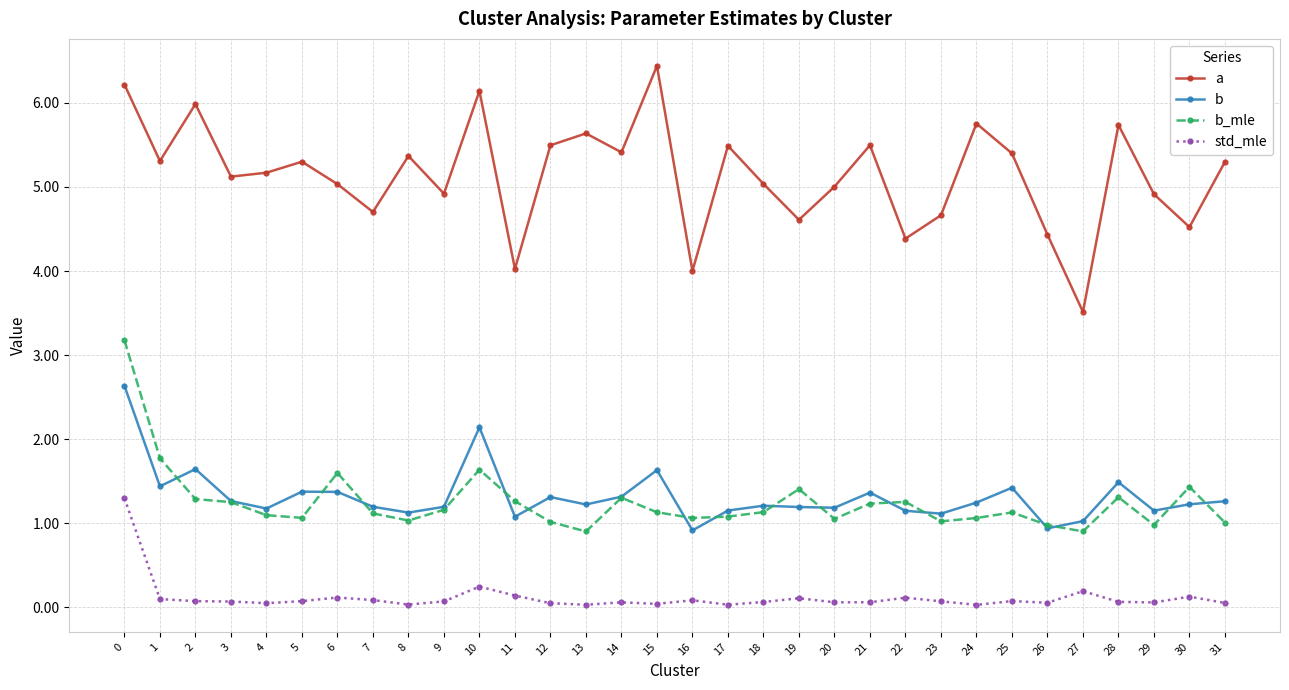

At which category does a reach its first local valley?

1